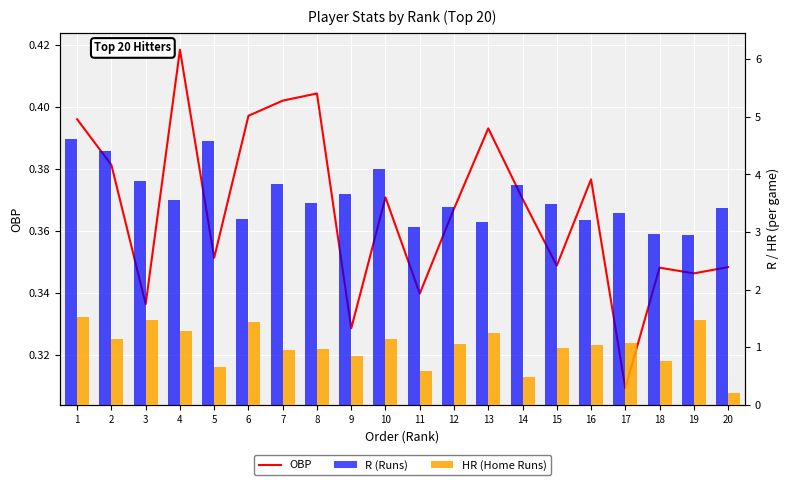

What are all the series names shown in the legend?

OBP, R, HR